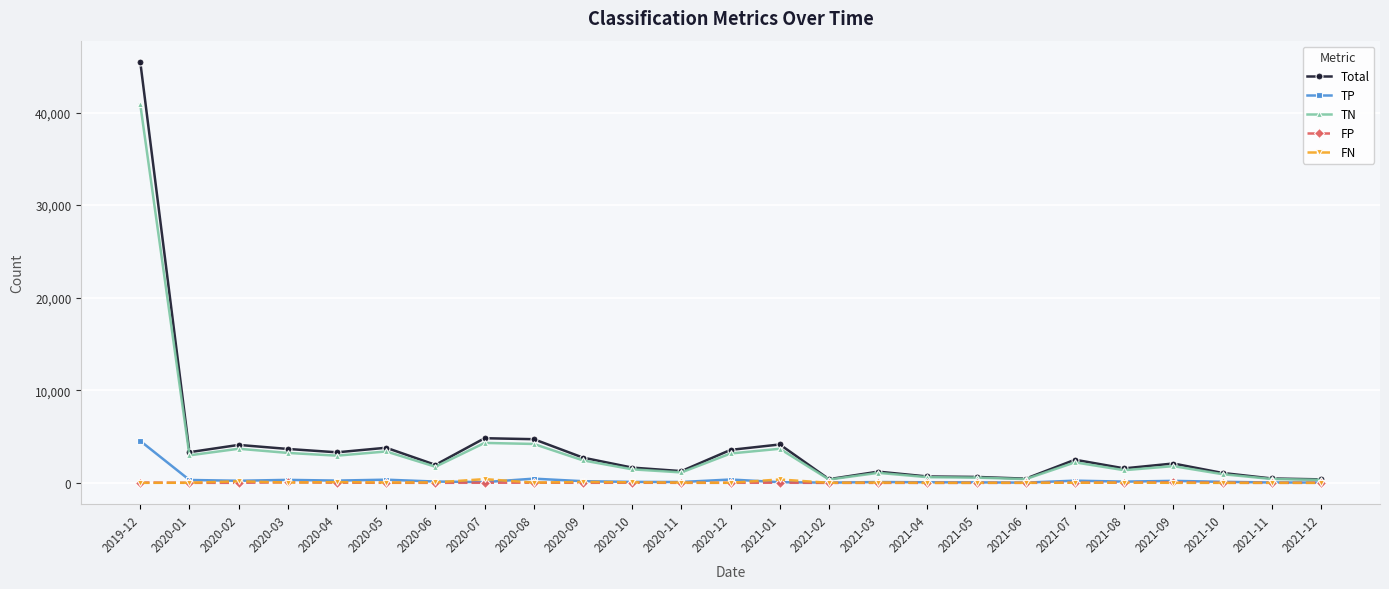

At which category is the sum across all series the highest?

2019-12